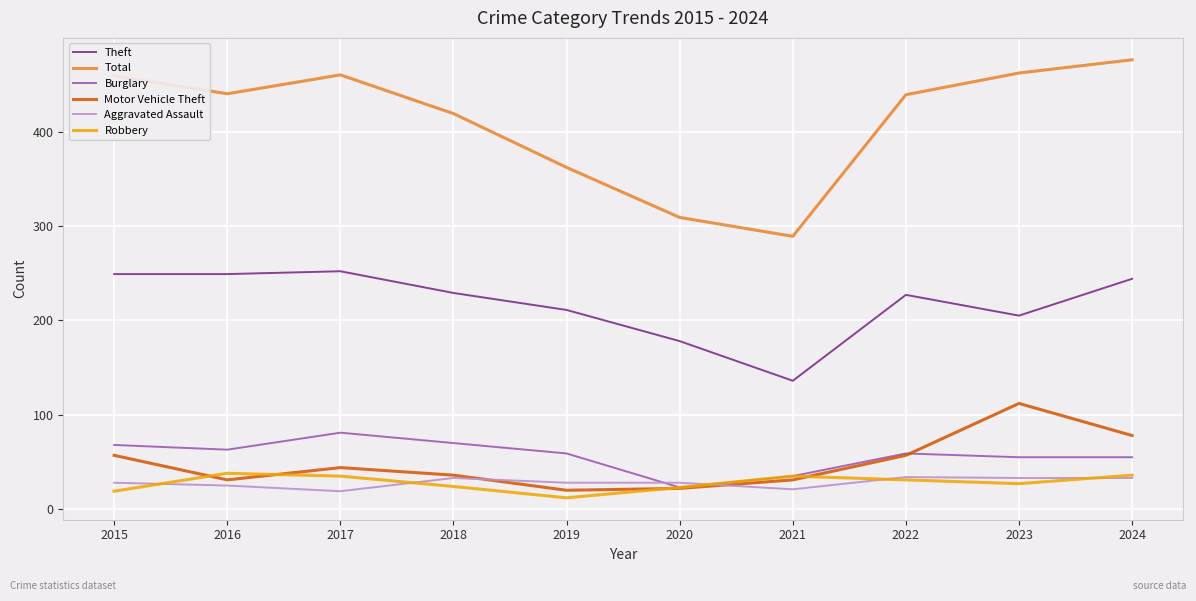

True or false: Motor Vehicle Theft and Total intersect in this chart.

False